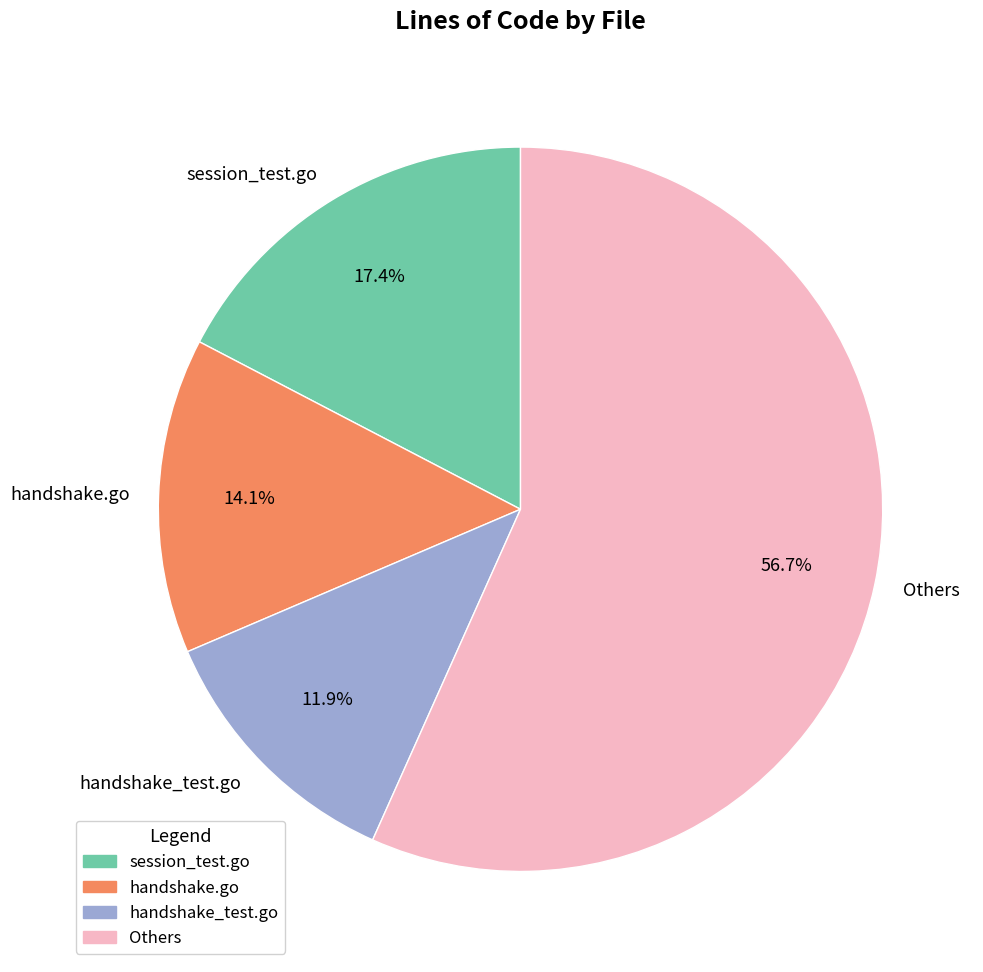

To the nearest percent, what portion does handshake.go represent?

14%